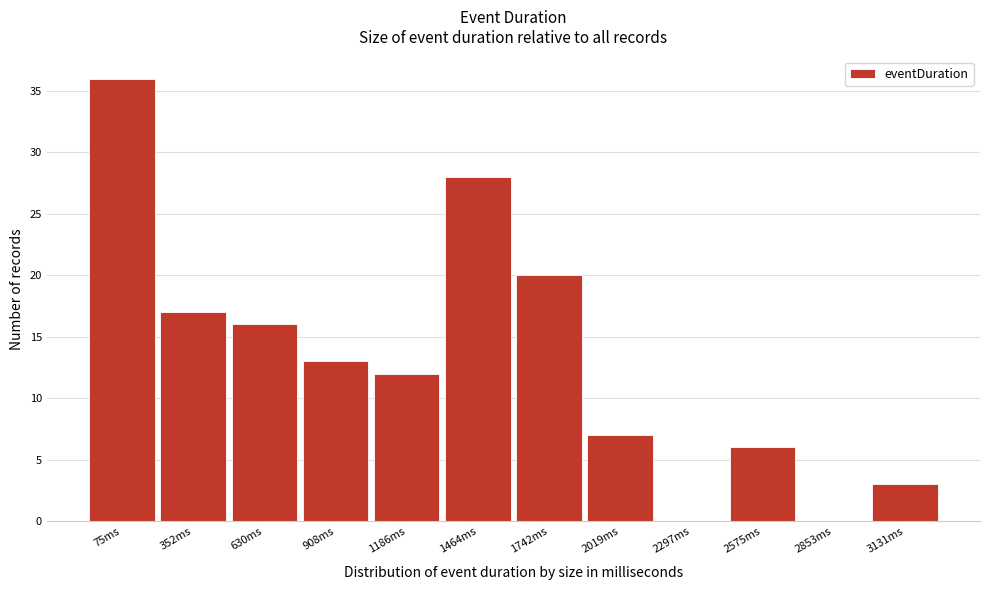

Reading right to left, what are all the values shown in this chart?

3131ms=3	2853ms=0	2575ms=6	2297ms=0	2019ms=7	1742ms=20	1464ms=28	1186ms=12	908ms=13	630ms=16	352ms=17	75ms=36